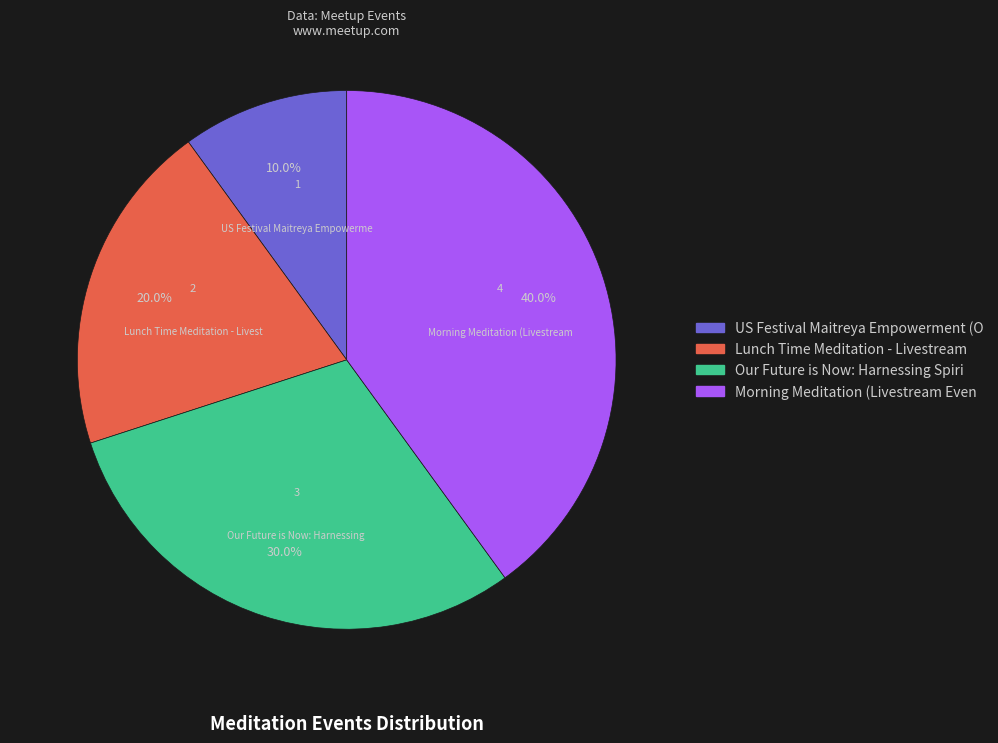

Does any single category account for the majority?

No